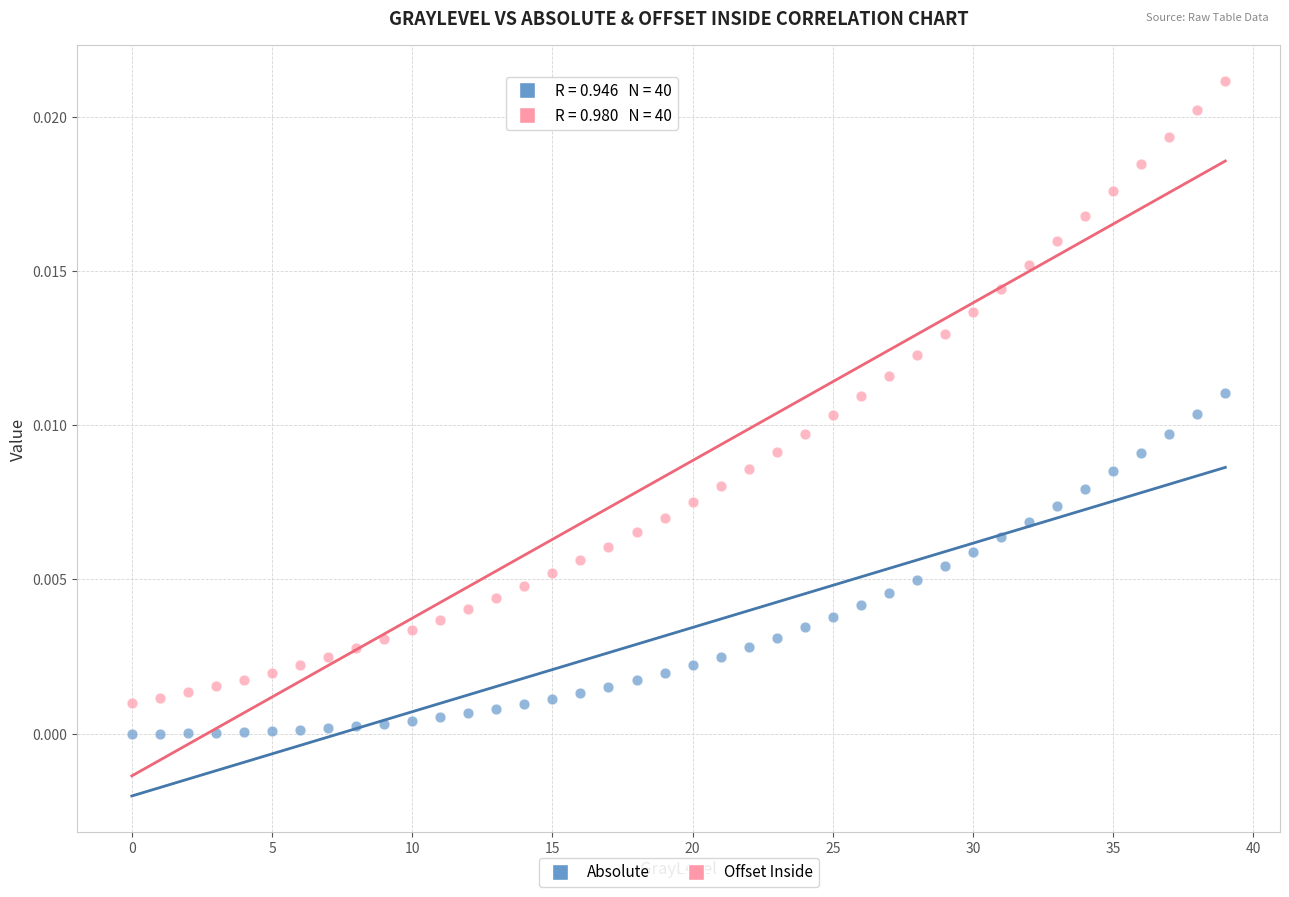

Which series reaches the maximum Y coordinate?

Offset Inside